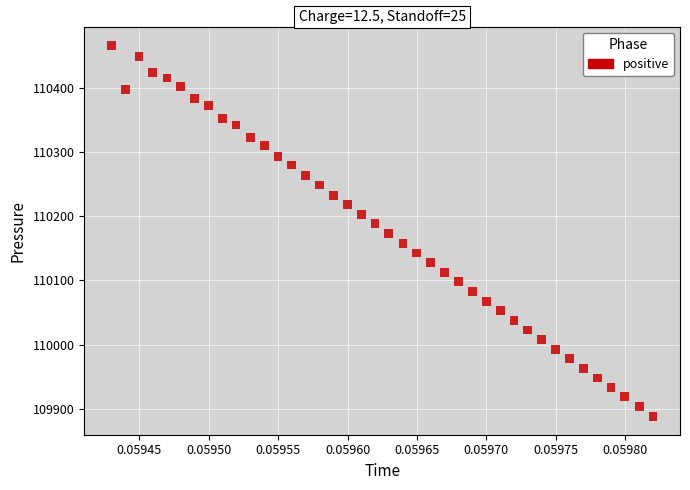

What is the range of Y values (max minus min)?

577.4